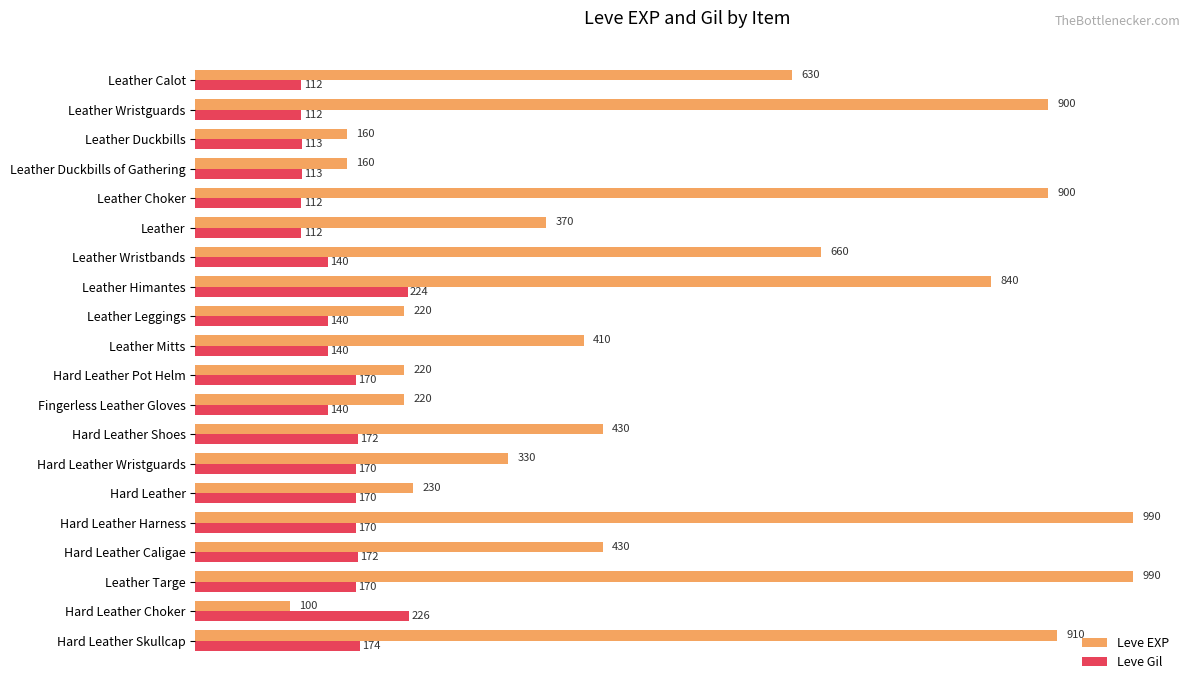

Rank the series by their maximum value, from lowest to highest.

Leve Gil, Leve EXP